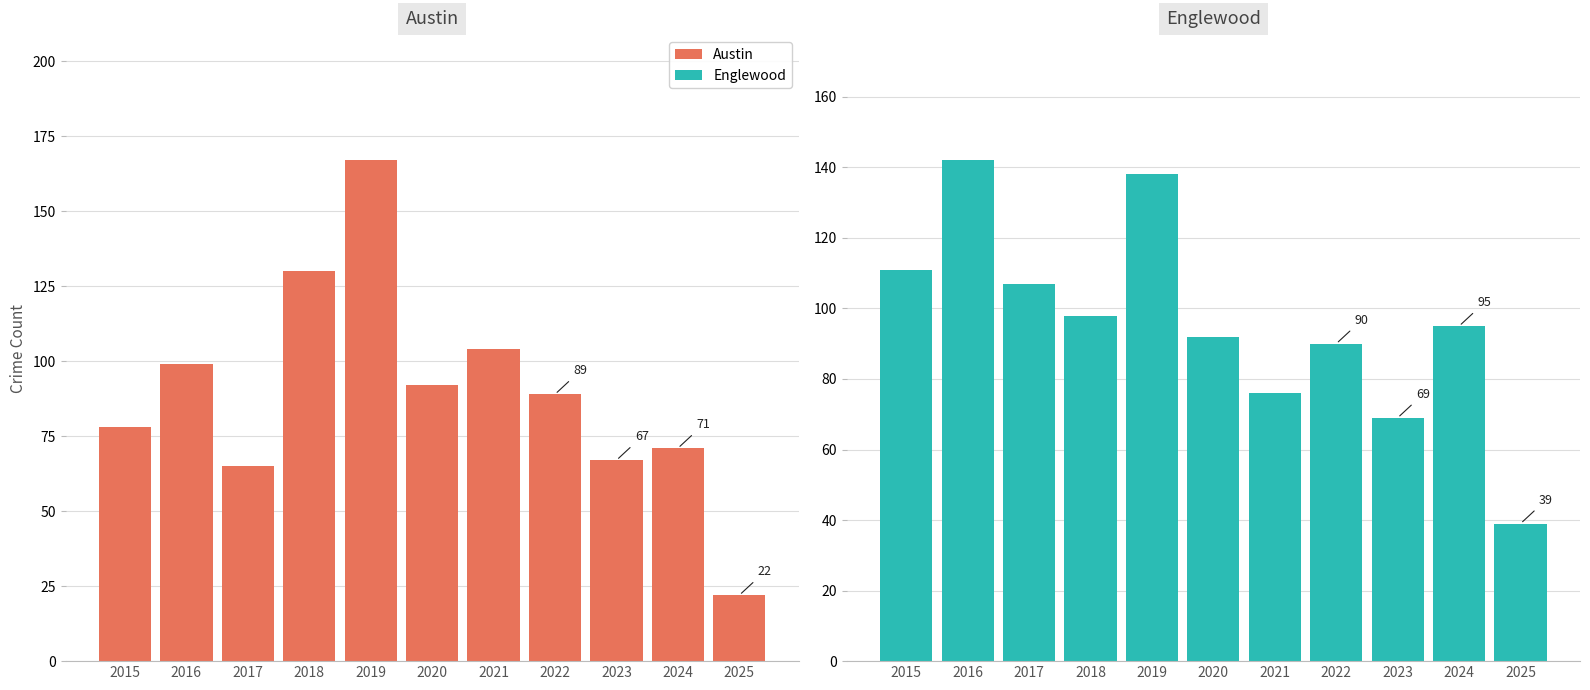

At which label does Englewood first exceed 95?

2015